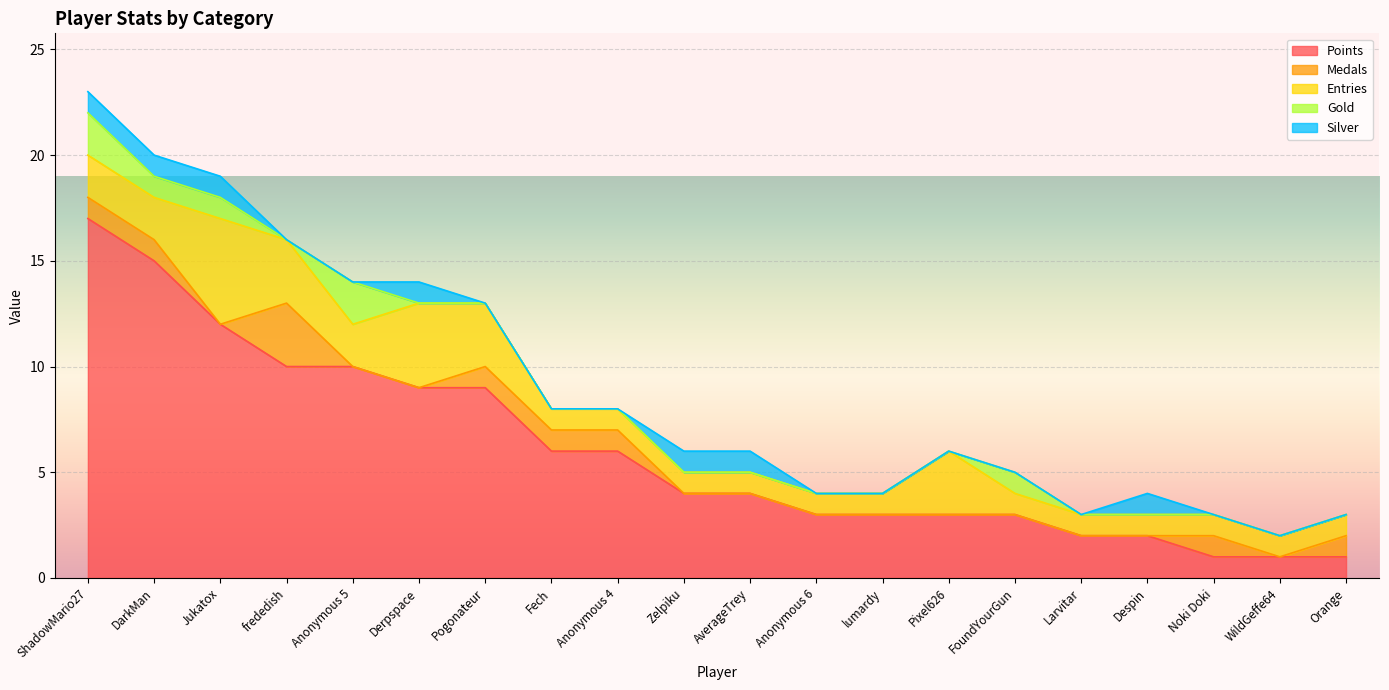

What are all the series names shown in the legend?

Points, Medals, Entries, Gold, Silver